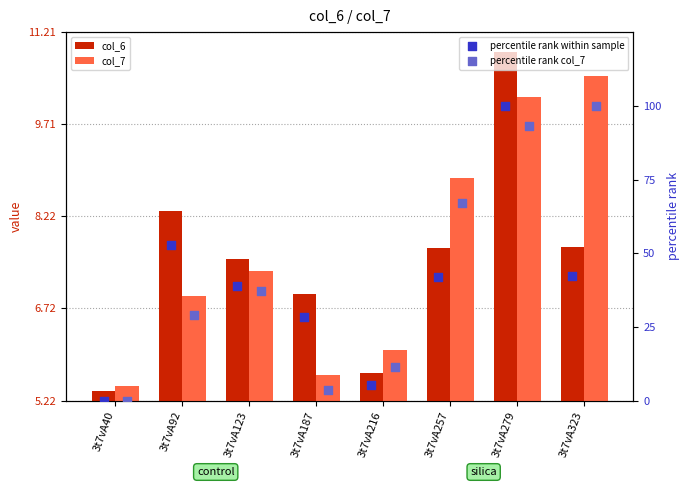

Which series has the largest total across all categories?

percentile rank col_7